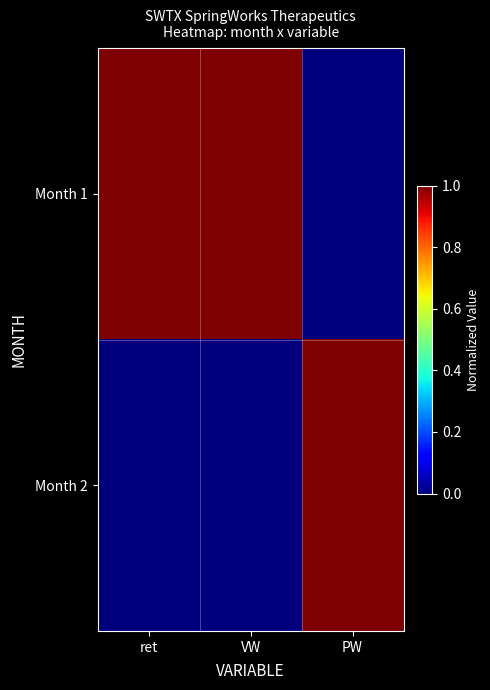

How many data points does each series have?

3